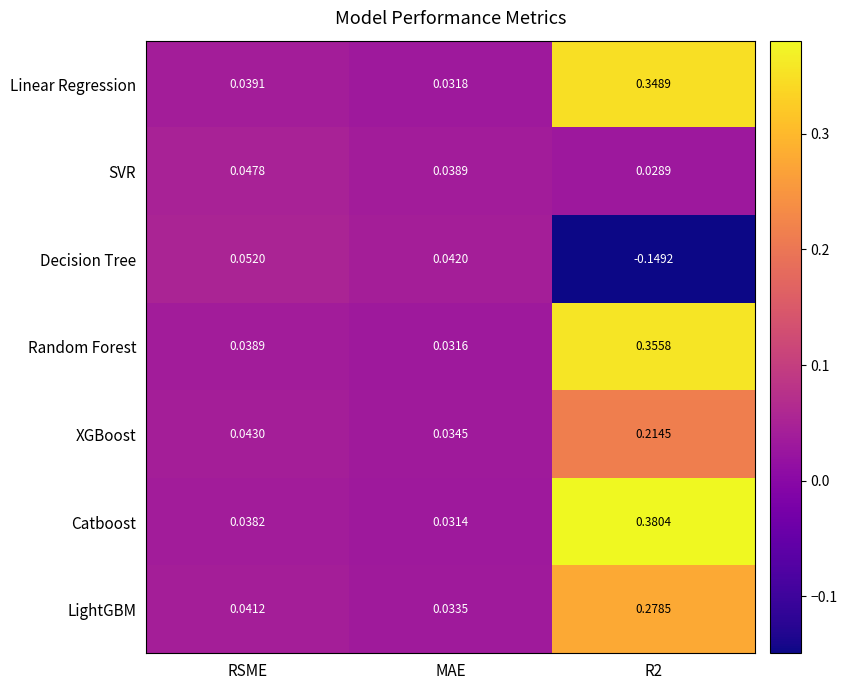

How many data points in Decision Tree are above 0?

2